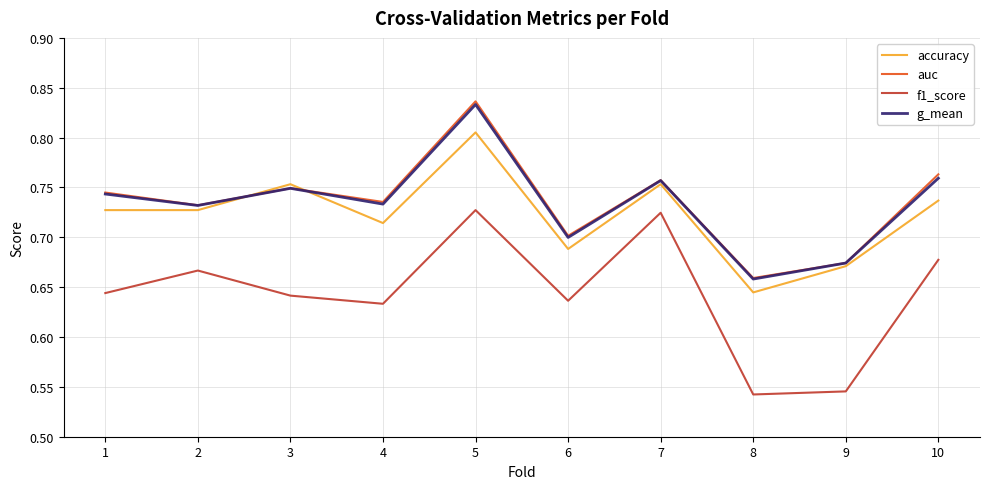

The f1_score series shows 0.9 at 3. True or false?

False